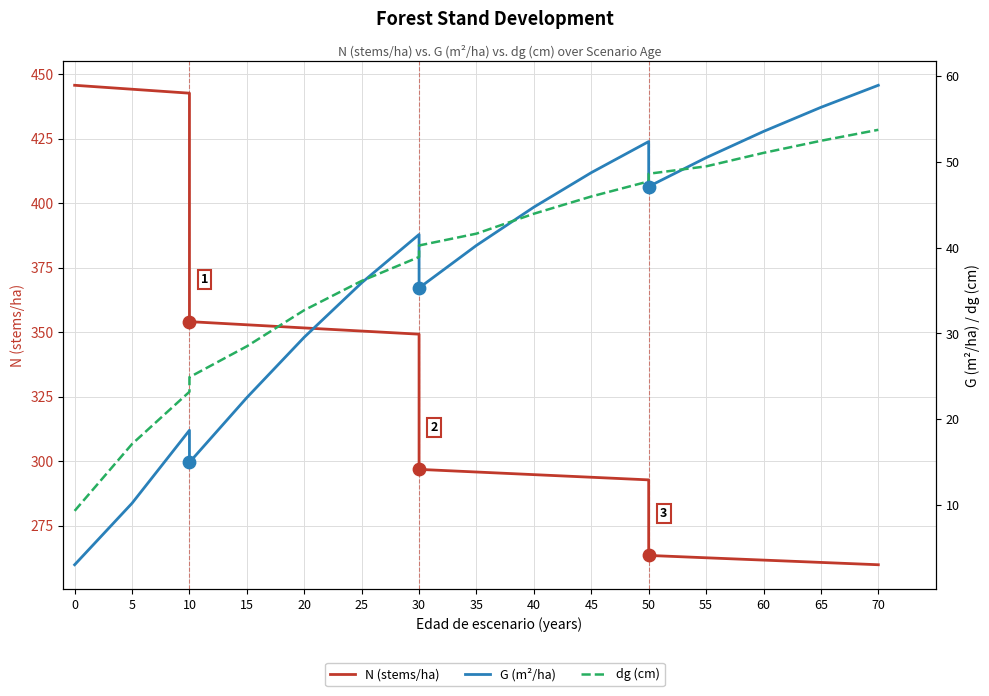

At how many categories does at least one series exceed 157?

20